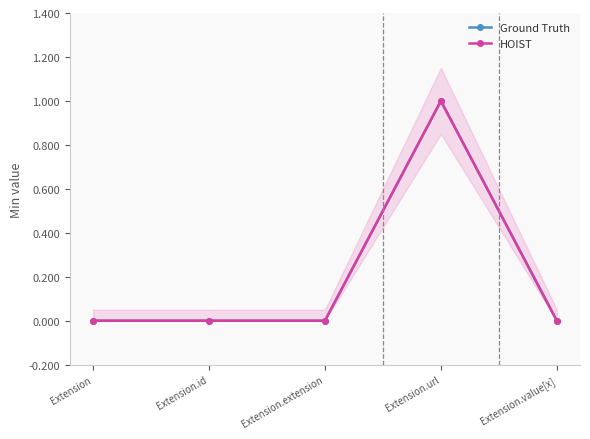

Count the Ground Truth values in the range 0 to 1.

5